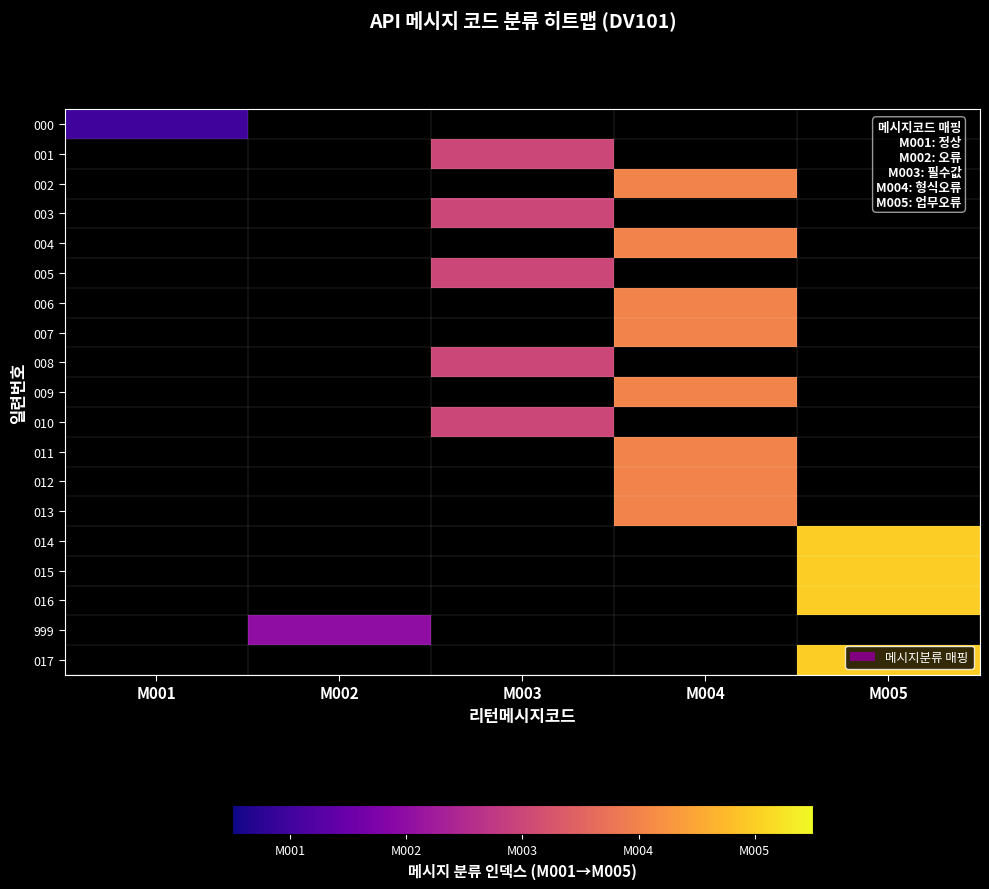

Which category has the highest value across all series?

M005